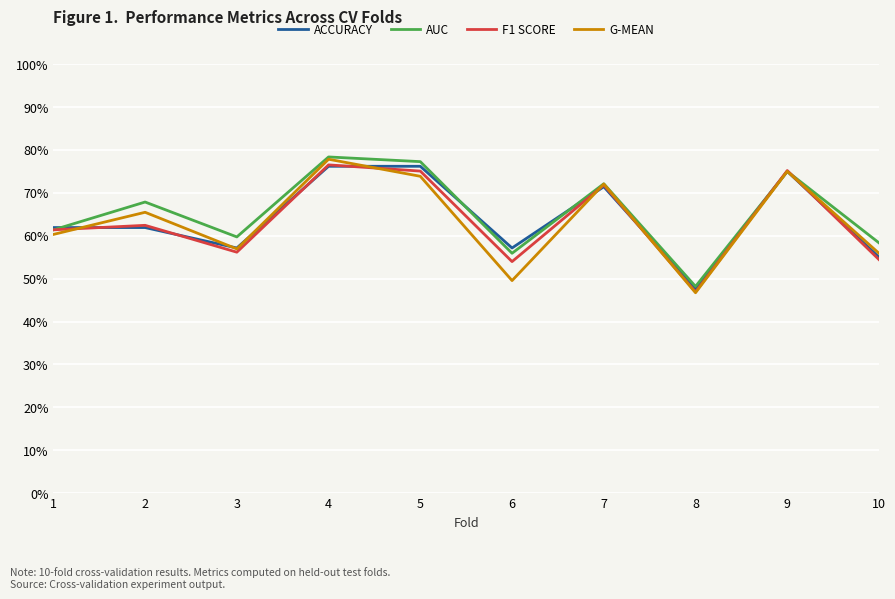

What are all the series names shown in the legend?

ACCURACY, AUC, F1 SCORE, G-MEAN